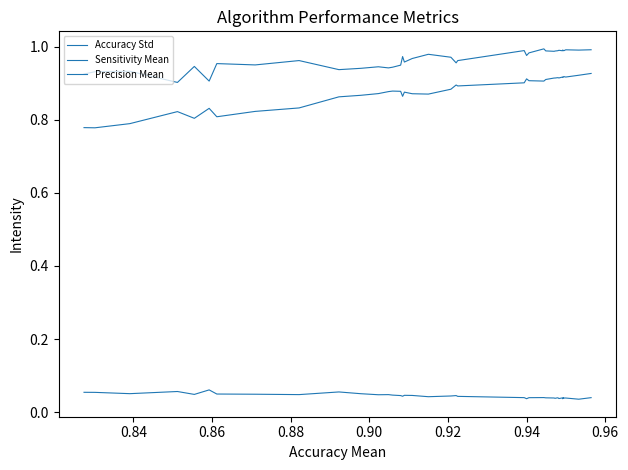

Rank the series by their maximum value, from highest to lowest.

Sensitivity Mean, Precision Mean, Accuracy Std